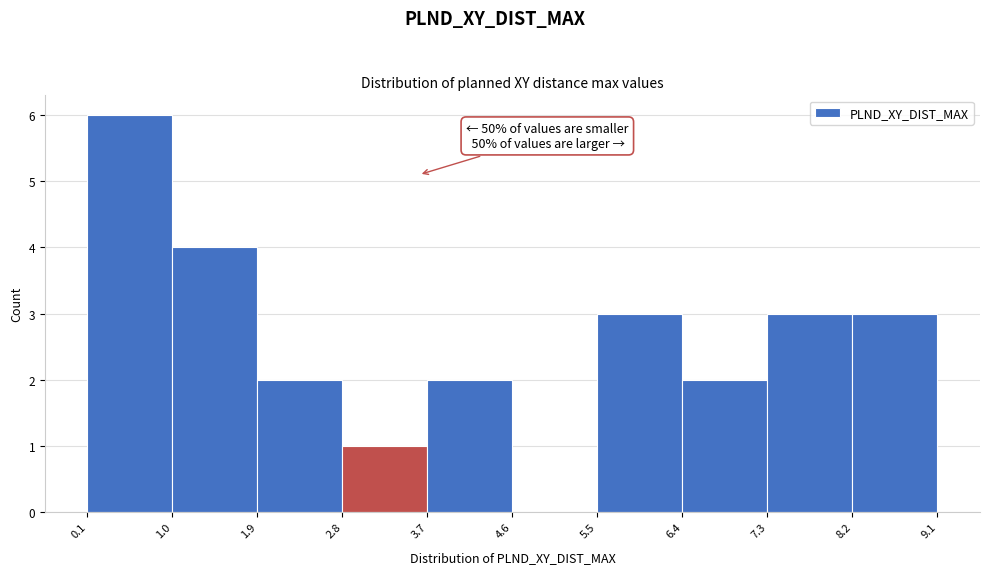

Over which range of the x-axis is the bar tallest?

0.1 to 1.0